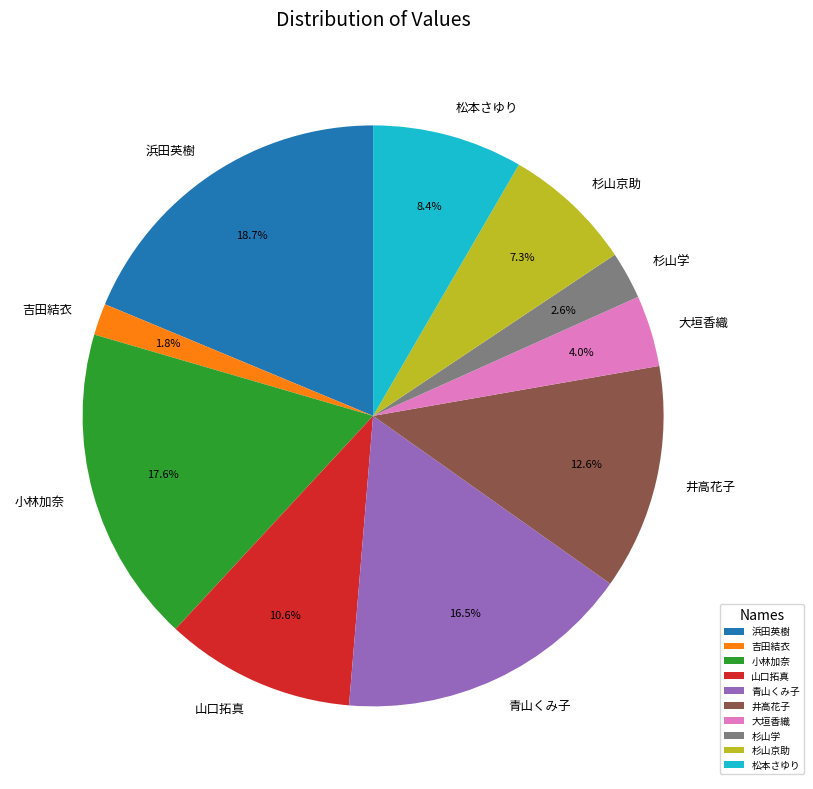

To the nearest percent, what is the average slice percentage?

10%